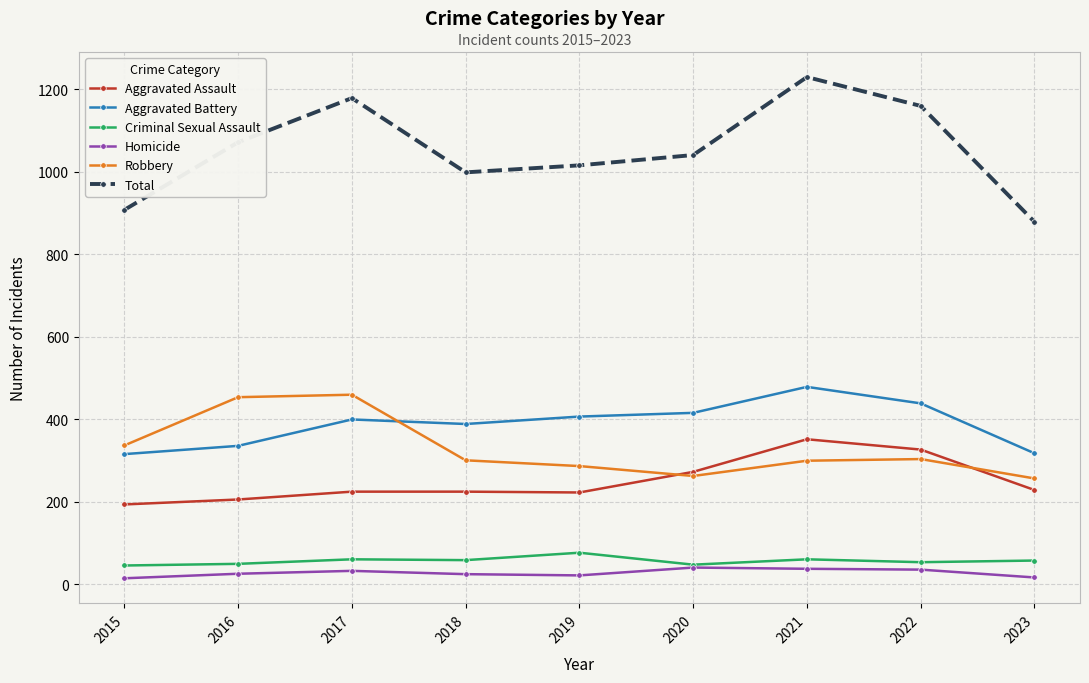

True or false: Total has more than 0 points higher than both neighbors.

True